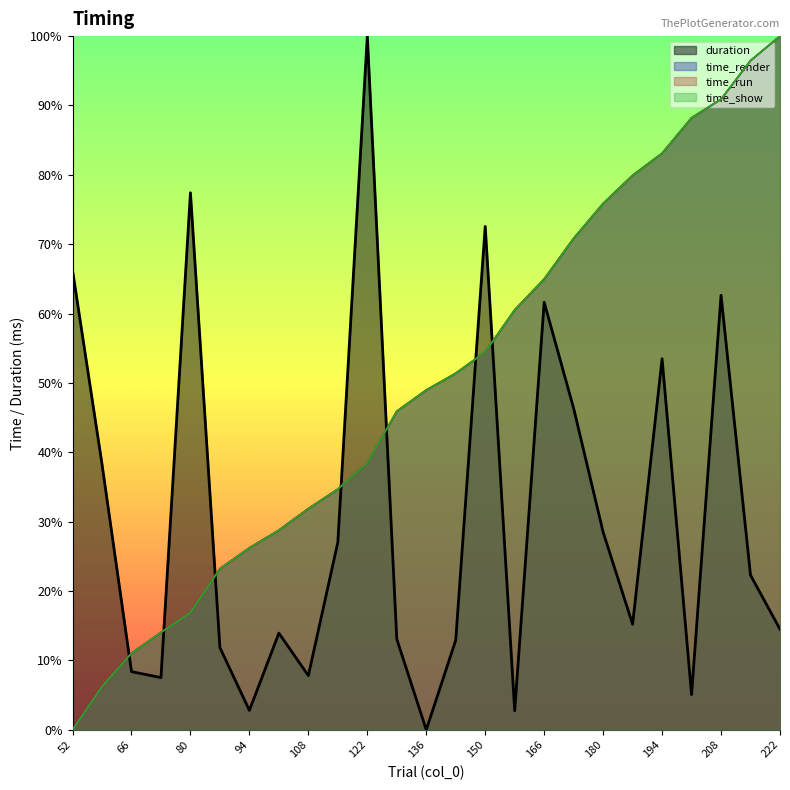

Count the number of categories in the chart.

25